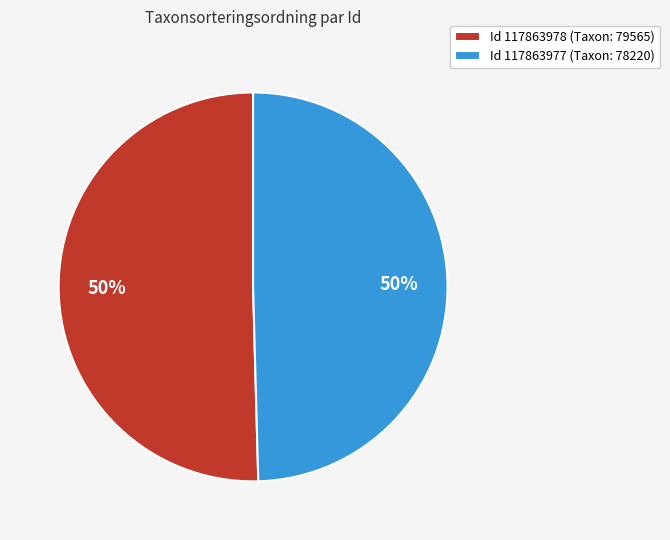

To the nearest percent, what is the combined percentage of Id 117863977 (Taxon: 78220) and Id 117863978 (Taxon: 79565)?

100%